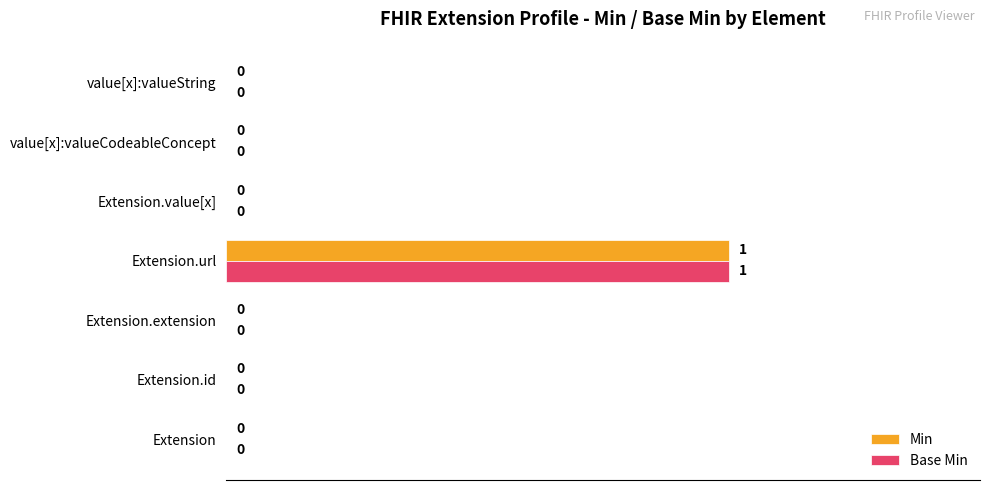

What is the maximum value for Min?

1